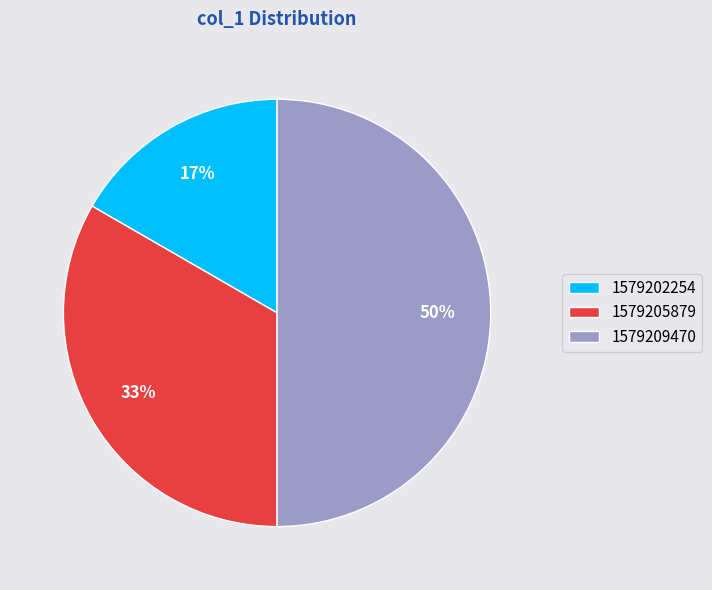

Which has a higher value, 1579202254 or 1579209470?

1579209470